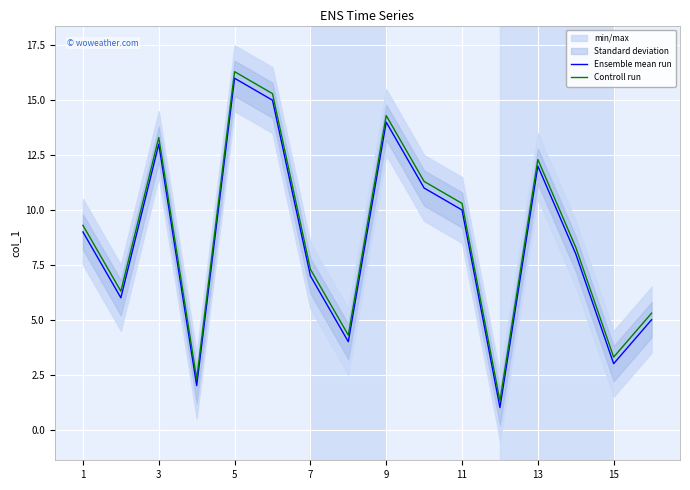

Does the chart display data point markers on the line(s)?

No